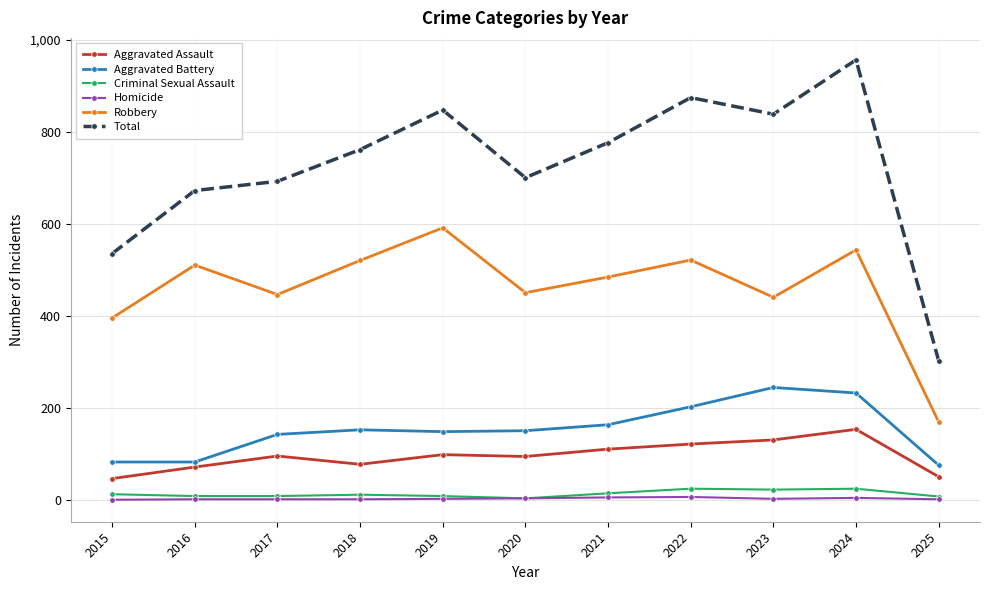

How many distinct data groups are displayed?

6